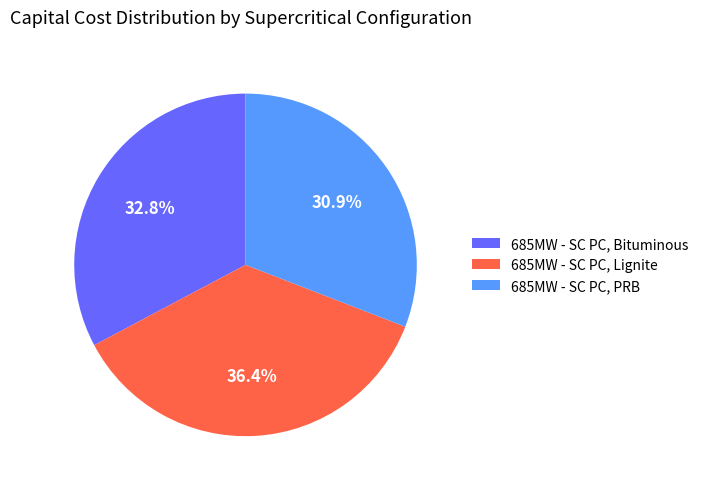

Combined, do 685MW - SC PC, Bituminous and 685MW - SC PC, PRB account for over 50%?

Yes